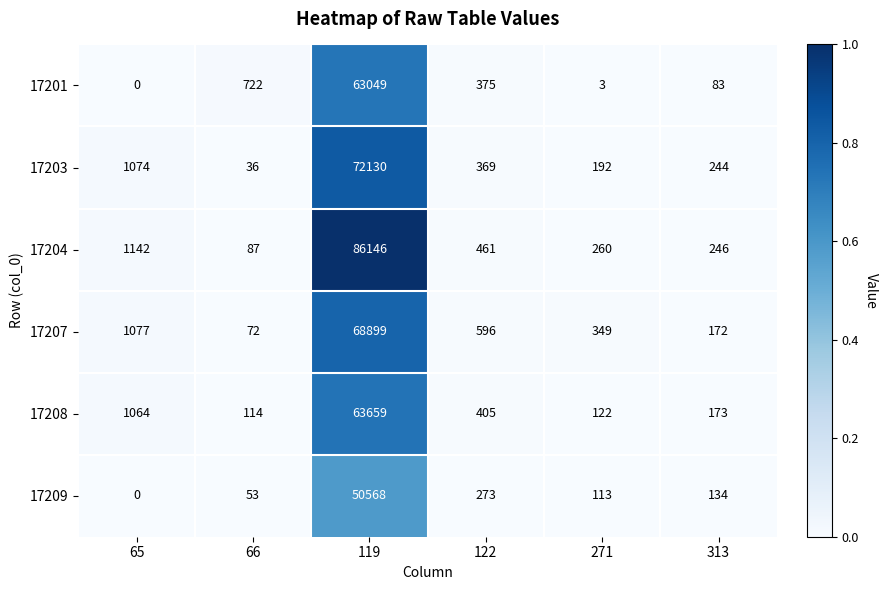

List the labels in order of 17204 value, smallest first.

66, 313, 271, 122, 65, 119